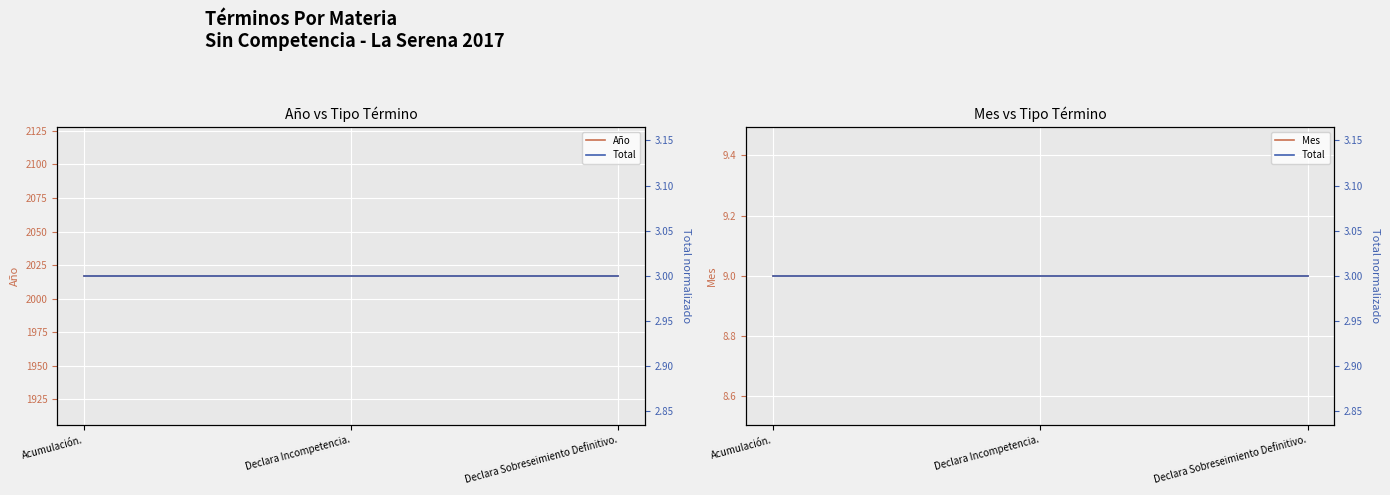

What is the average value of the Mes series?

9